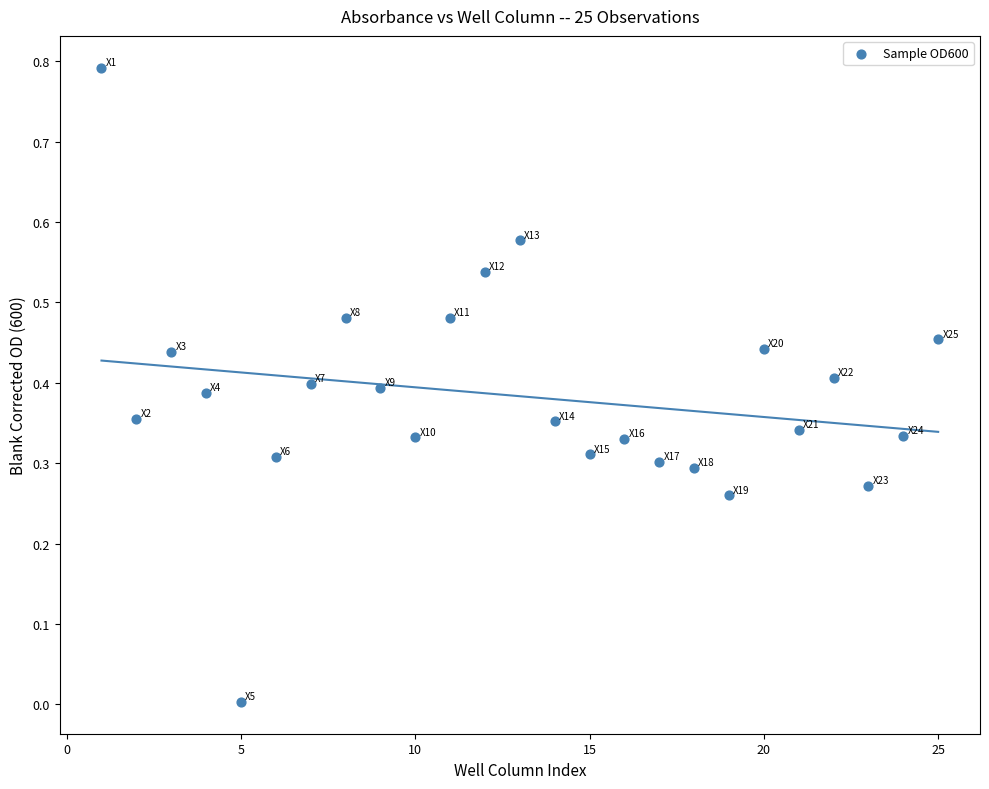

What is the range of Y values (max minus min)?

0.8